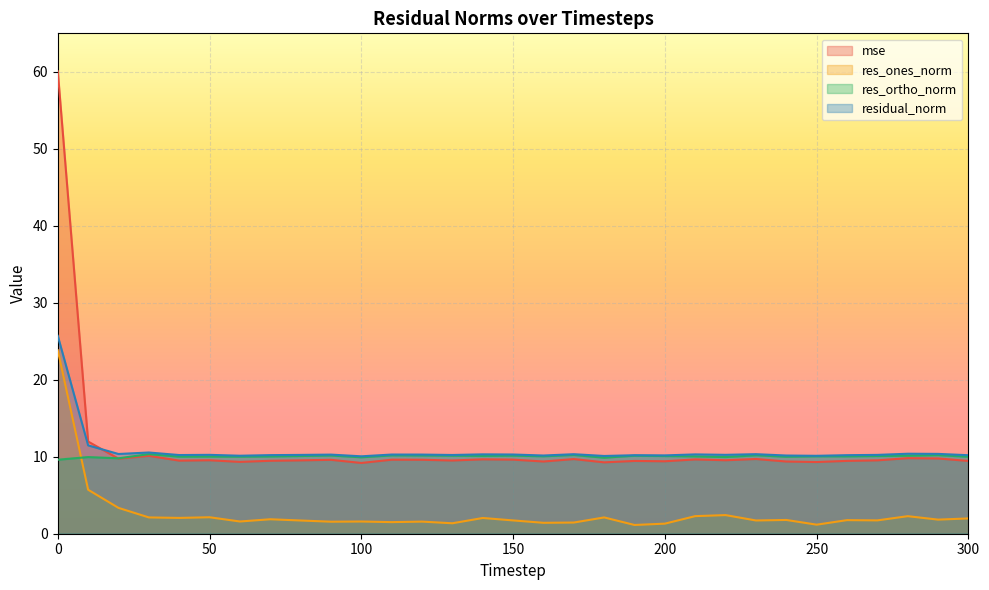

Reading left to right, transcribe all the data shown in this chart.

mse: 60.1	12.0	9.7	10.1	9.5	9.5	9.3	9.5	9.5	9.6	9.2	9.6	9.6	9.5	9.7	9.6	9.4	9.7	9.3	9.5	9.4	9.7	9.5	9.7	9.4	9.3	9.5	9.5	9.8	9.8	9.5
res_ones_norm: 23.8	5.7	3.4	2.1	2.1	2.1	1.6	1.9	1.7	1.6	1.6	1.5	1.6	1.4	2.0	1.7	1.4	1.5	2.1	1.1	1.3	2.3	2.4	1.7	1.8	1.2	1.8	1.7	2.3	1.8	2.0
res_ortho_norm: 9.6	10.0	9.8	10.3	10.0	10.0	10.0	10.0	10.1	10.2	9.9	10.2	10.2	10.1	10.1	10.1	10.1	10.2	9.9	10.1	10.1	10.0	10.0	10.2	10.0	10.1	10.0	10.1	10.1	10.2	10.0
residual_norm: 25.7	11.5	10.4	10.6	10.2	10.2	10.1	10.2	10.2	10.3	10.1	10.3	10.3	10.2	10.3	10.3	10.2	10.3	10.1	10.2	10.2	10.3	10.2	10.3	10.2	10.1	10.2	10.2	10.4	10.4	10.2